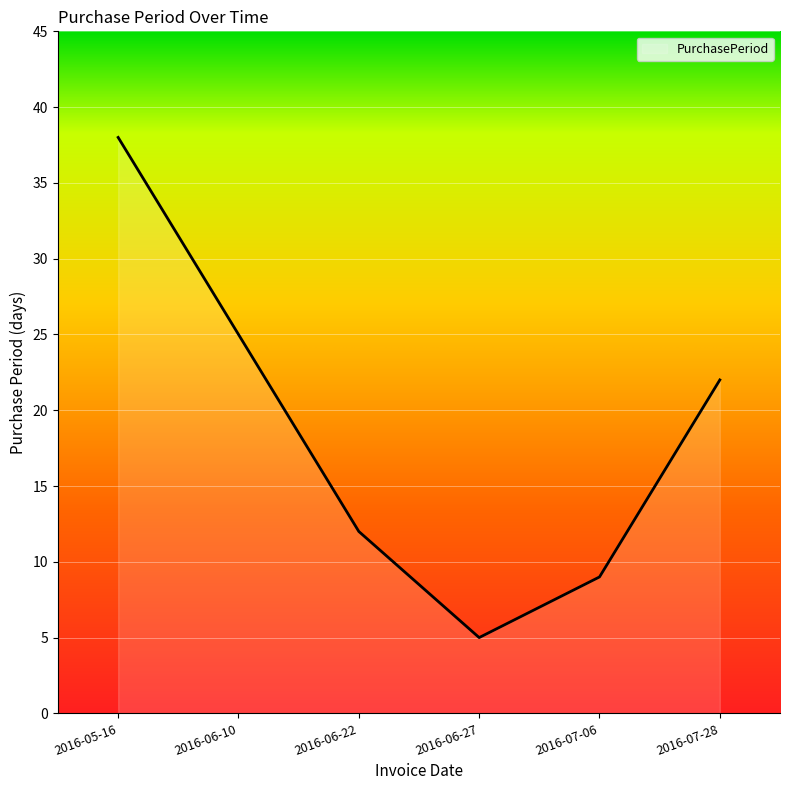

Where is the first local minimum?

2016-06-27